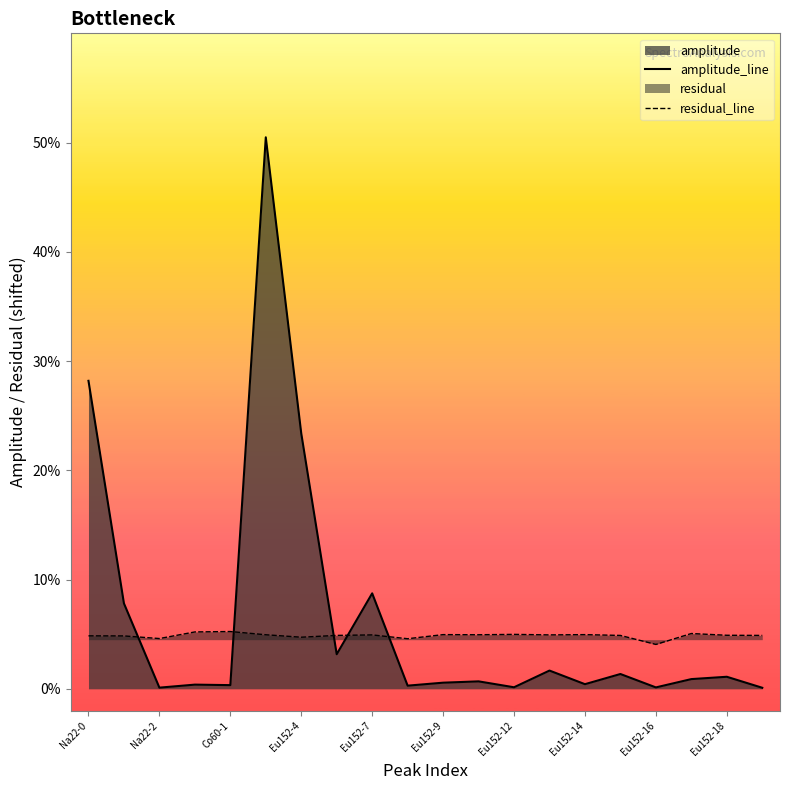

List the series in order of their overall mean, lowest first.

residual_line, amplitude_line